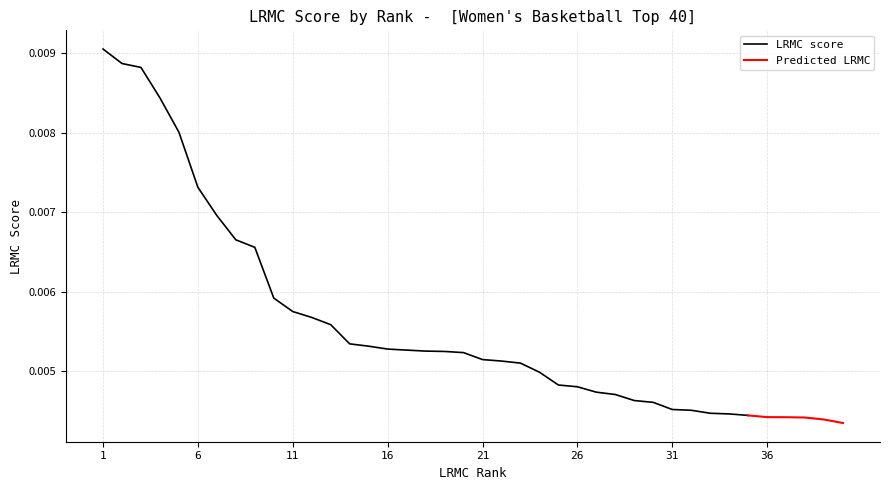

What are all the series names shown in the legend?

LRMC score, Predicted LRMC